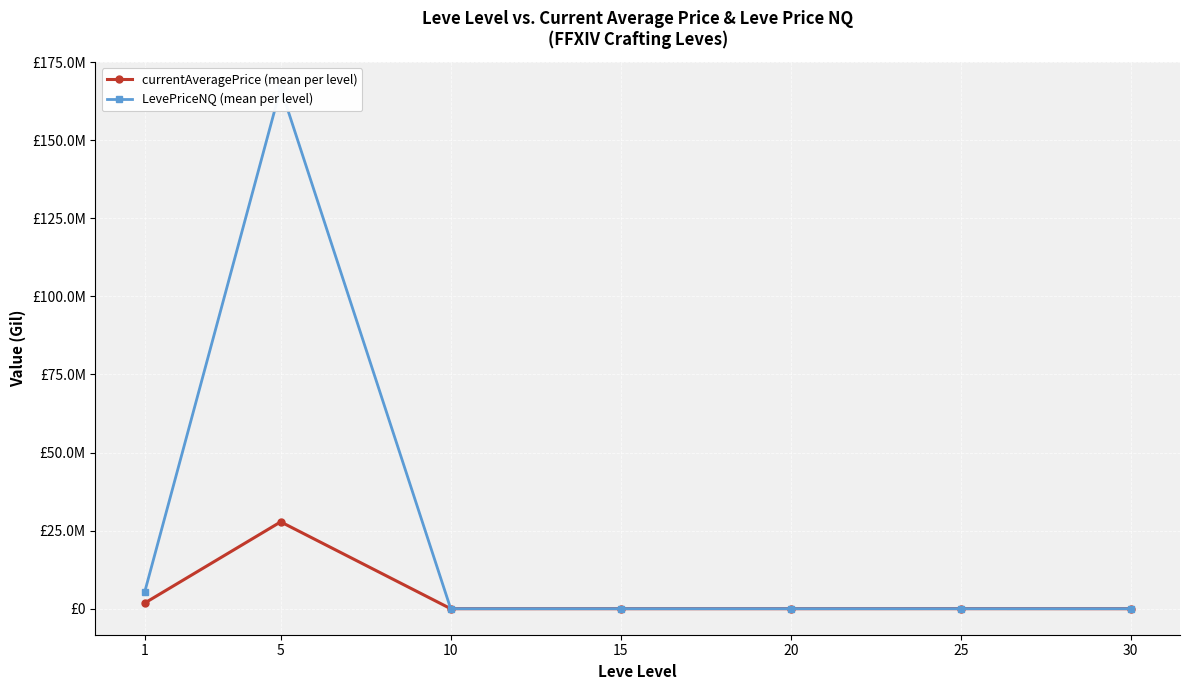

Rank the series at 25 from highest to lowest value.

currentAveragePrice (mean per level), LevePriceNQ (mean per level)